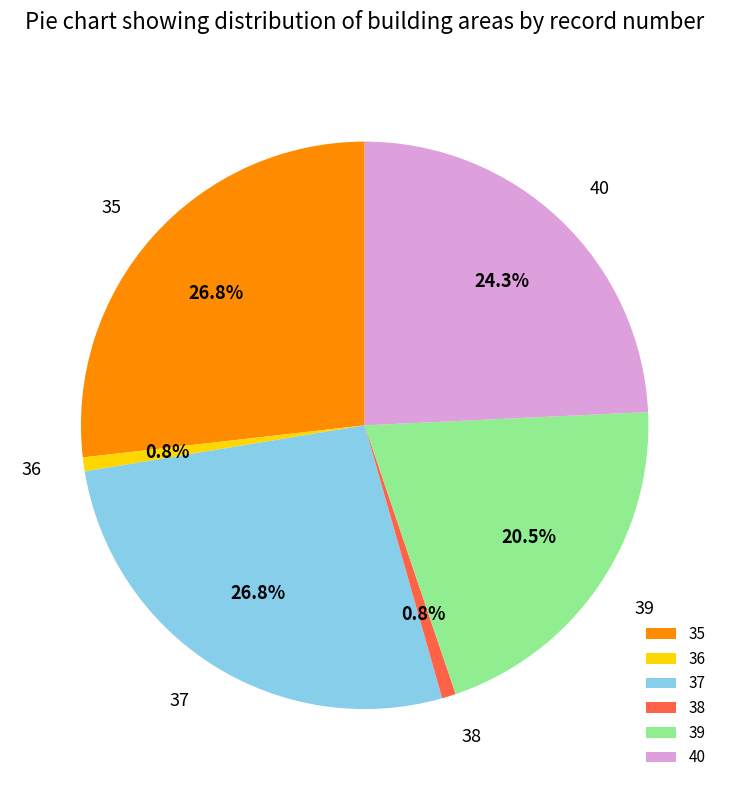

Between 38 and 37, which is larger?

37